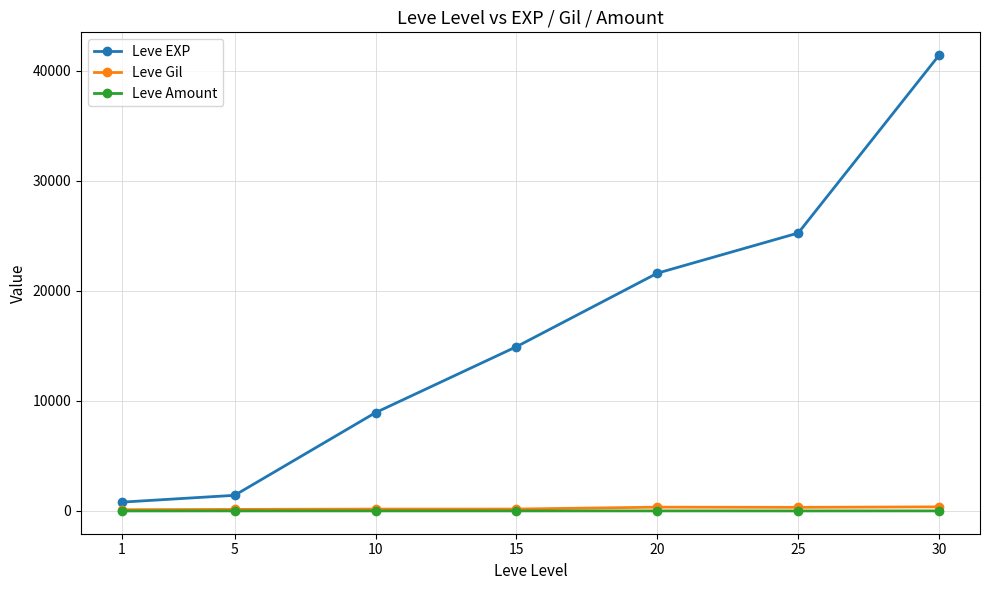

What is the approximate value of Leve Amount at 15?

3